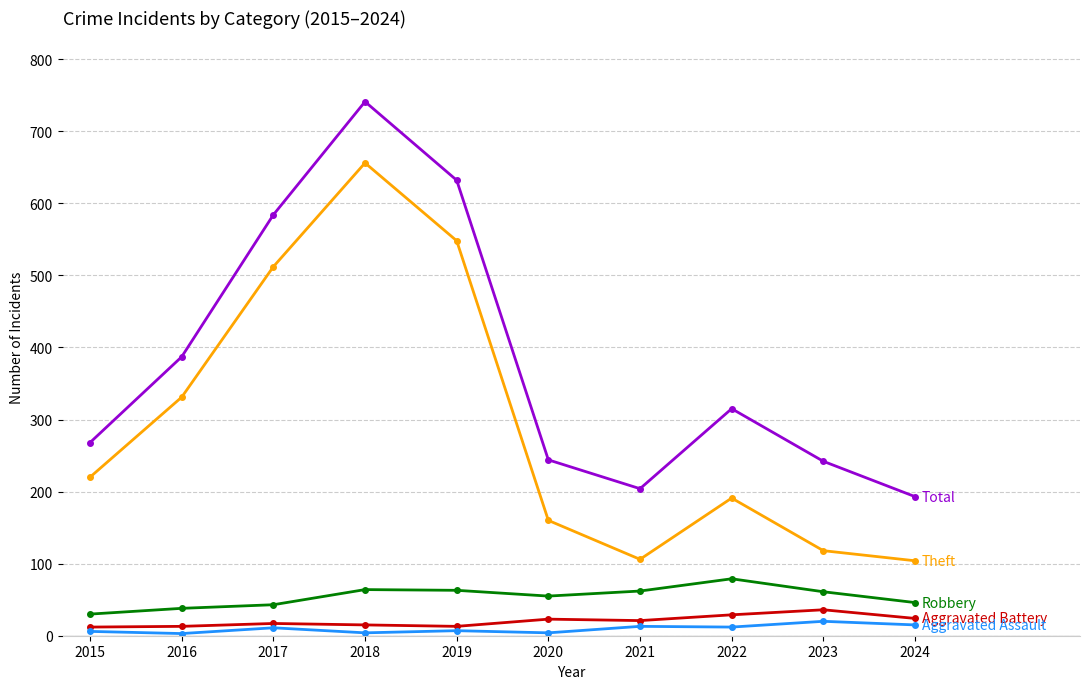

What is the total value across all series at 2023?

477